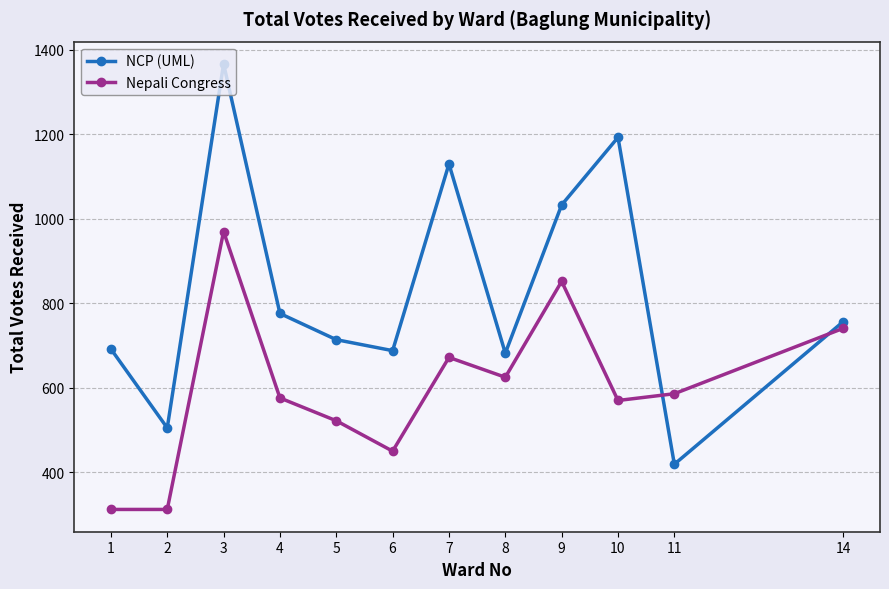

True or false: Nepali Congress and NCP (UML) intersect in this chart.

True